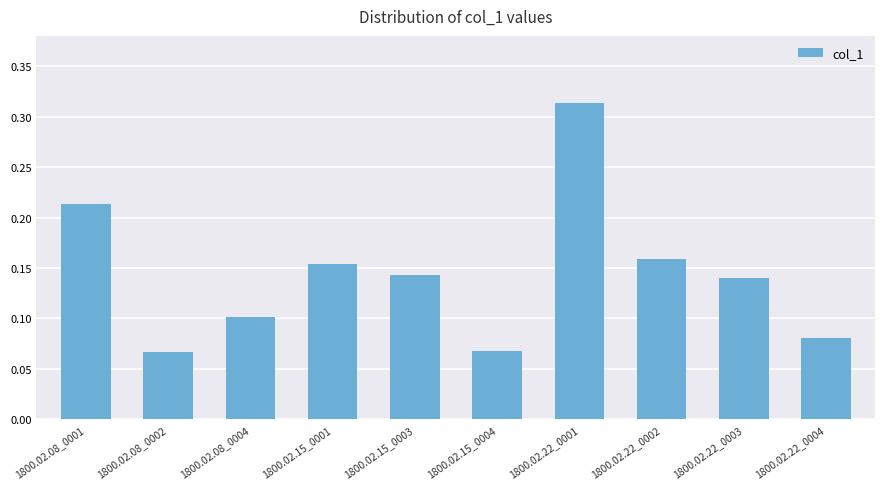

The value at 1800.02.15_0003 is 0.0. True or false?

False